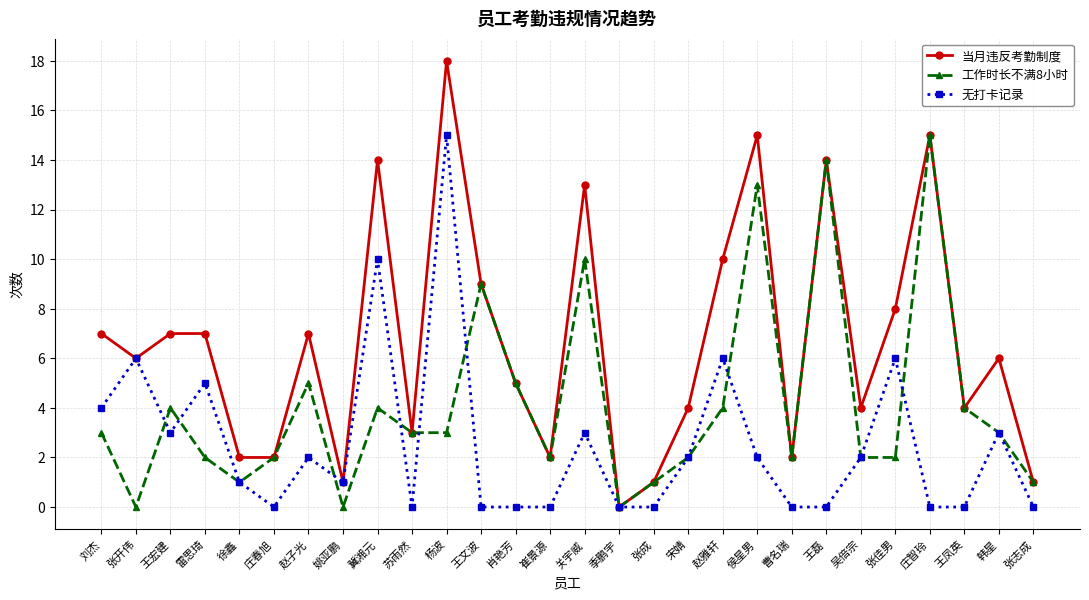

Where is the first local maximum for 工作时长不满8小时?

王宏建